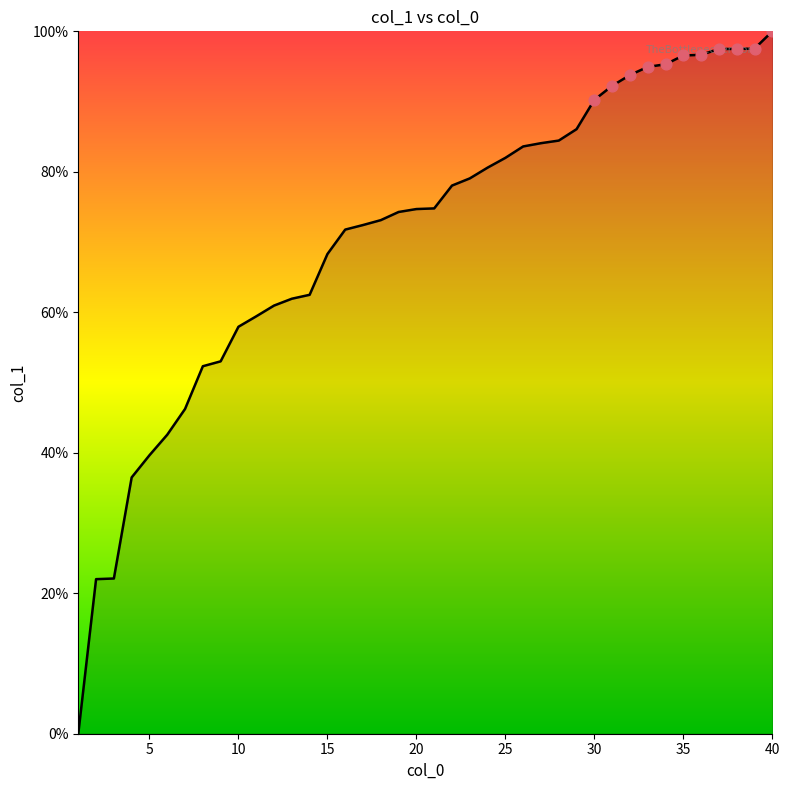

What is the difference between the maximum and minimum values?

100.0